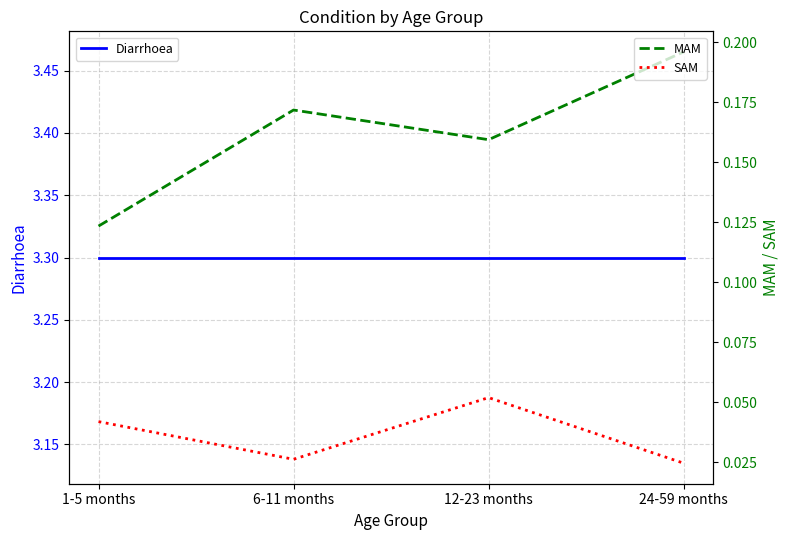

The value of SAM at 6-11 months is 0.0. True or false?

False